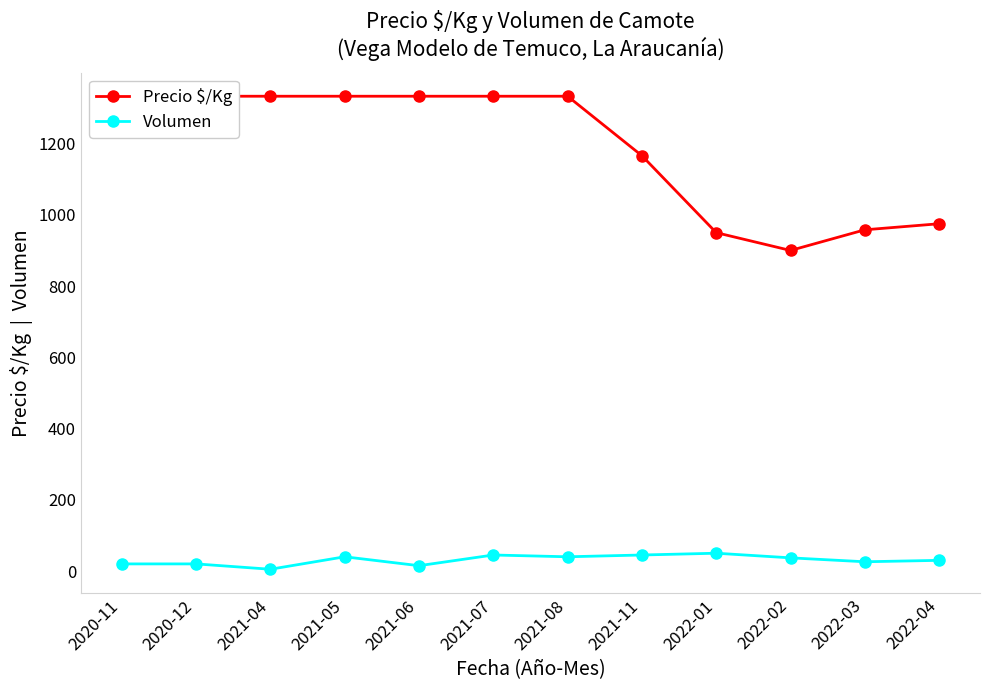

At which category is the sum across all series the highest?

2021-07